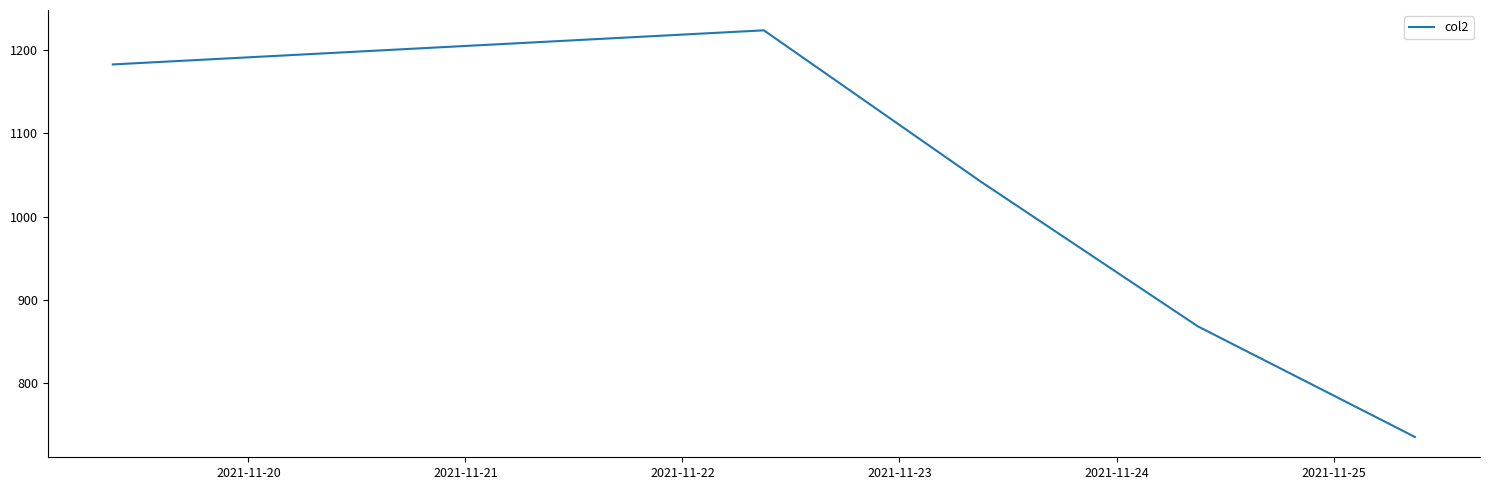

What is the average value?

1010